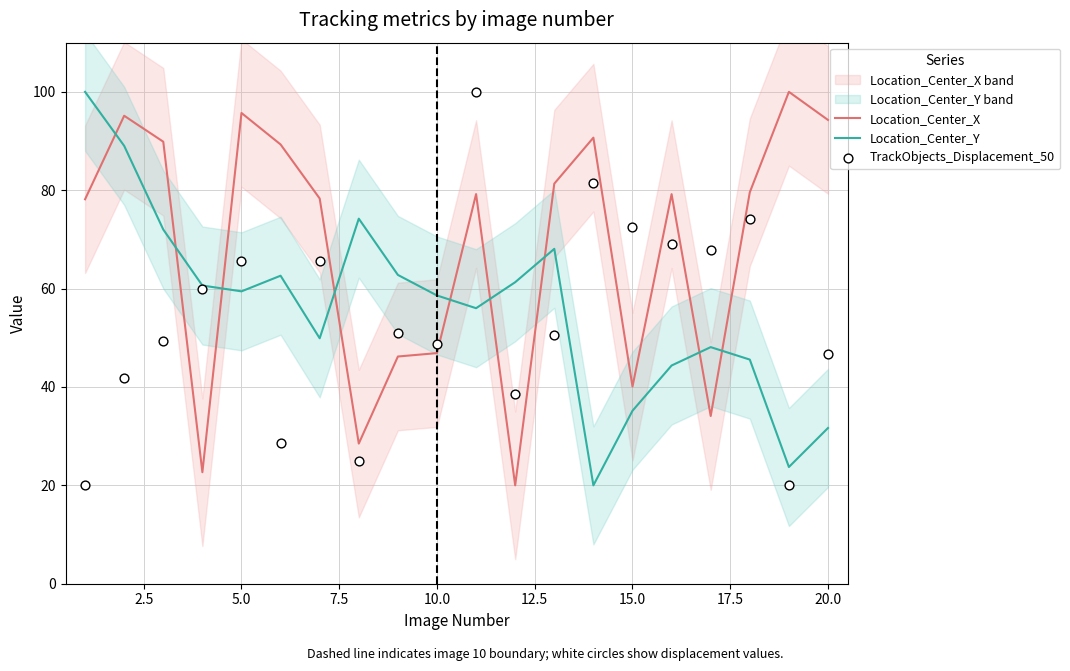

True or false: Location_Center_Y and Location_Center_X cross at least once.

True